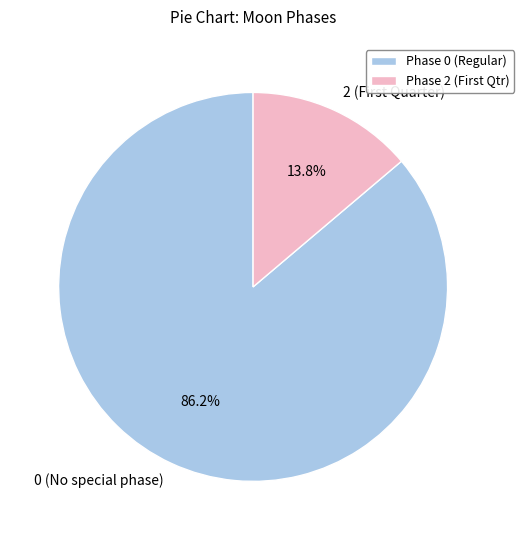

Does any single category account for the majority?

Yes